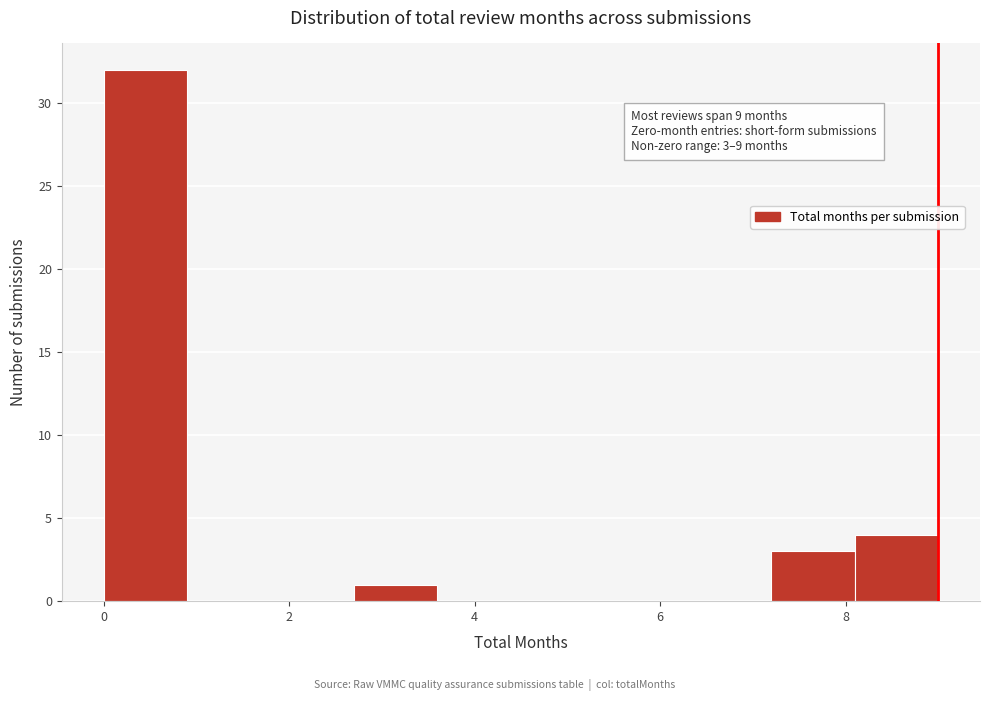

Over which range of the x-axis is the bar tallest?

0.0 to 0.9